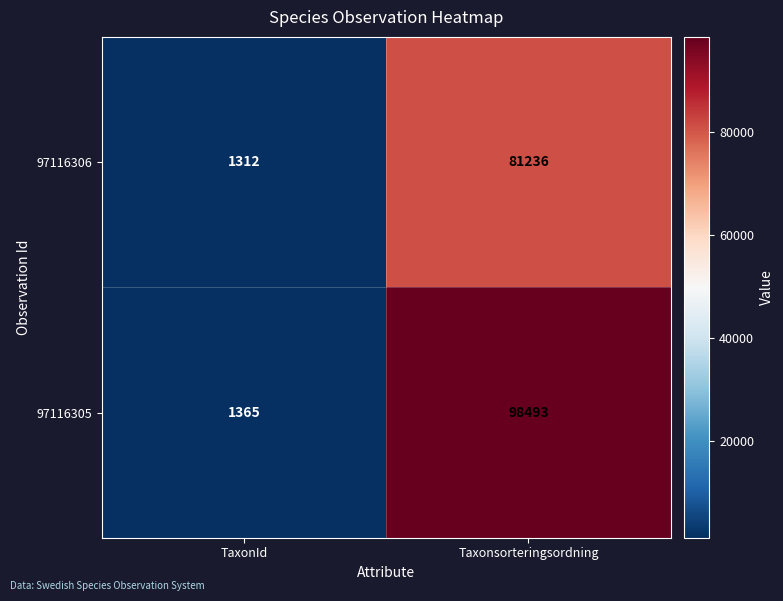

What is the total value across all series at TaxonId?

2677